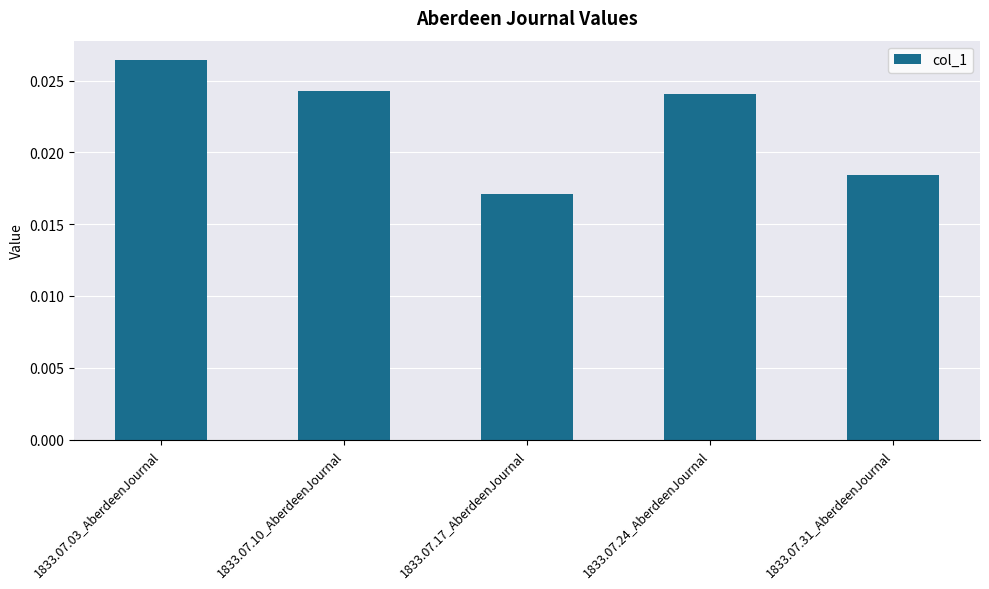

Rank the categories by value from highest to lowest.

1833.07.03_AberdeenJournal, 1833.07.10_AberdeenJournal, 1833.07.24_AberdeenJournal, 1833.07.31_AberdeenJournal, 1833.07.17_AberdeenJournal